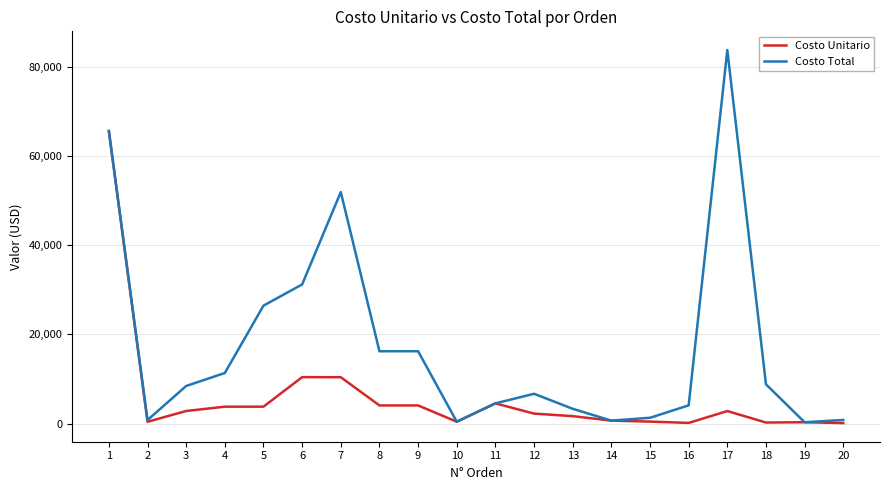

How many lines are shown in the chart?

2